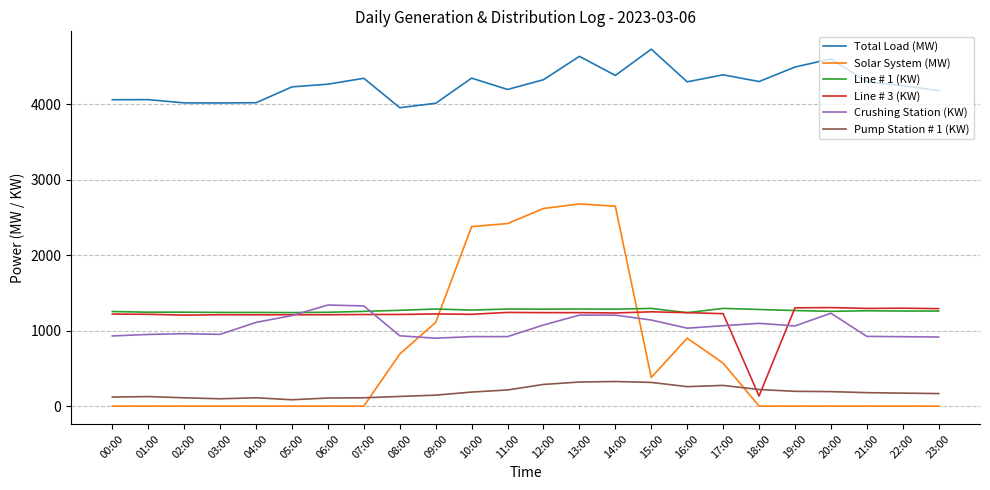

Which series has the largest total across all categories?

Total Load (MW)